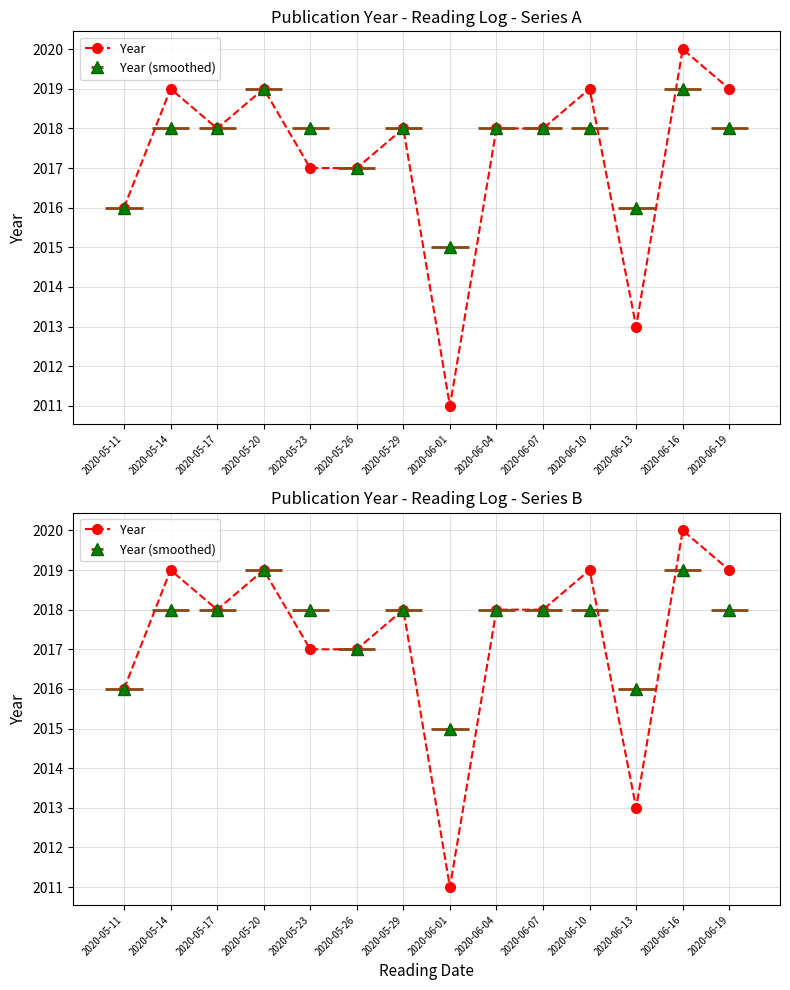

True or false: the data shows 3389 at 2020-05-11.

False